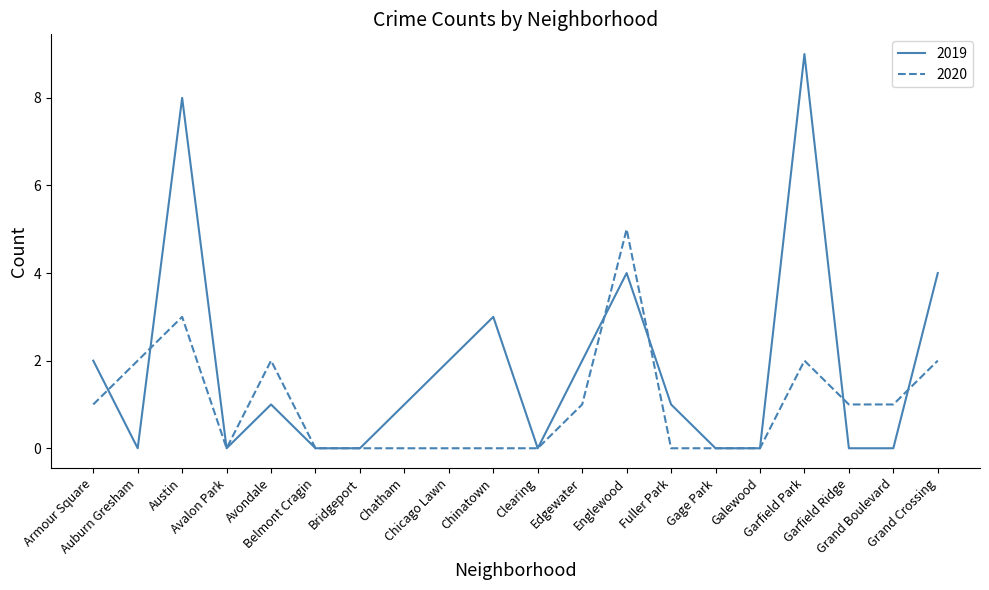

At which category does 2019 reach its first local valley?

Auburn Gresham